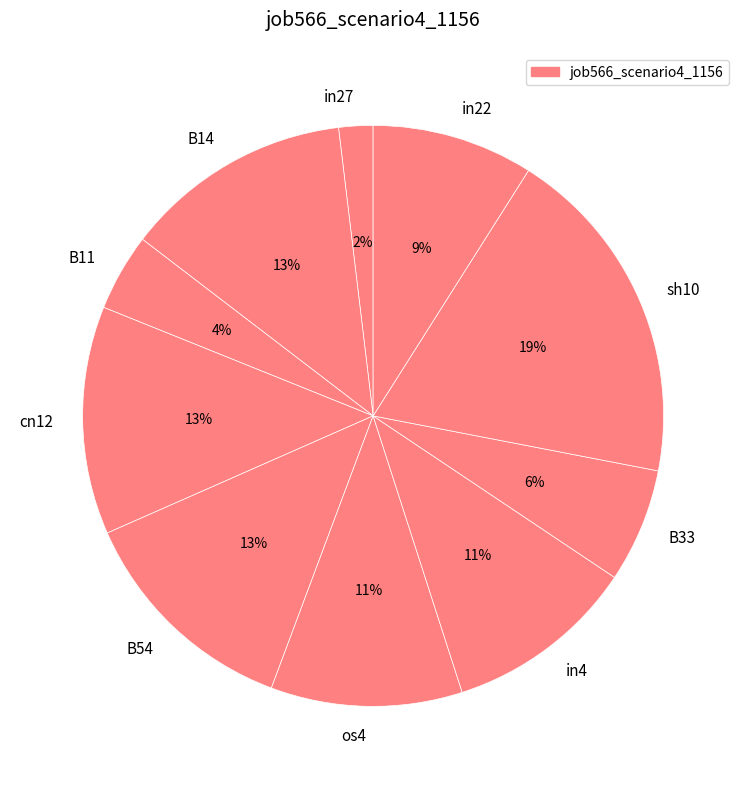

How many slices are in this pie chart?

10